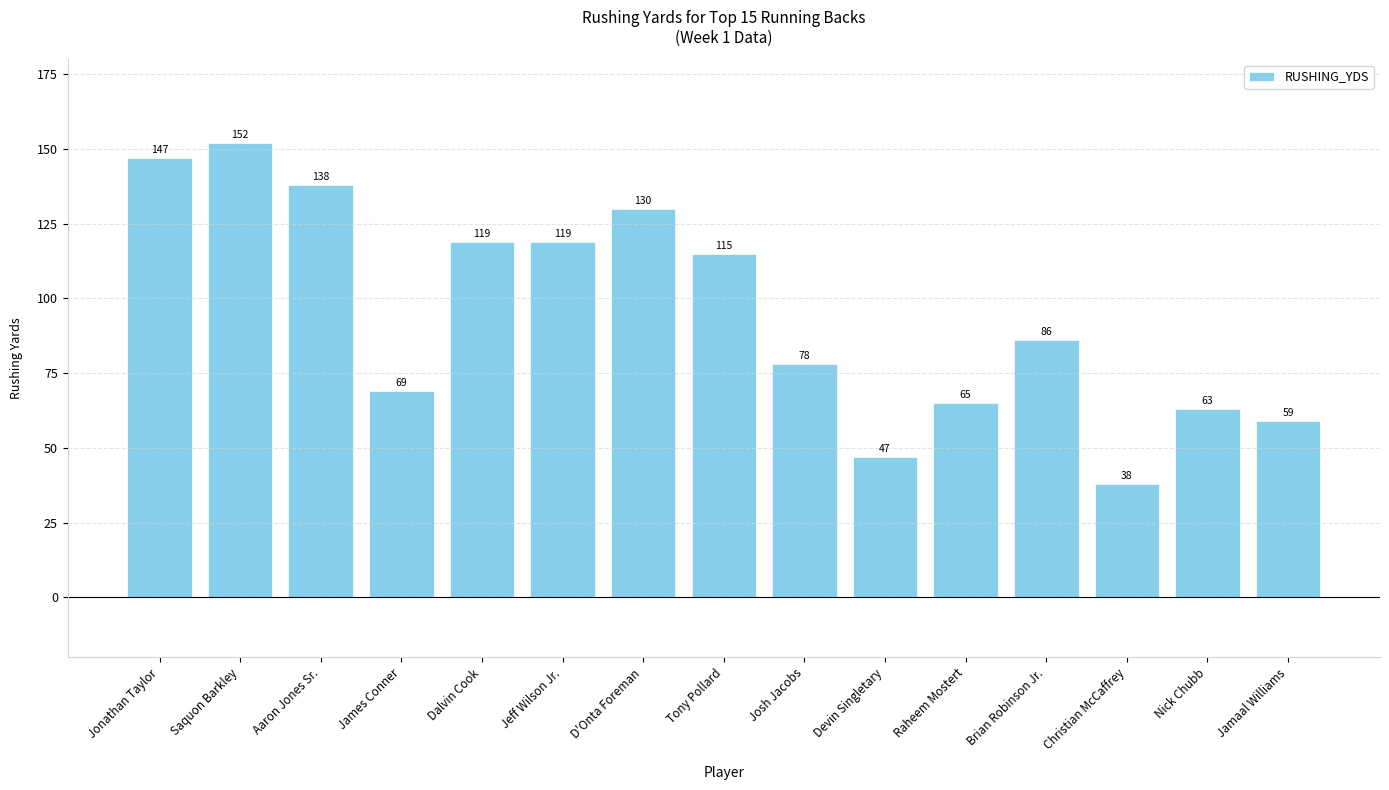

At which label does the data first exceed 86?

Jonathan Taylor